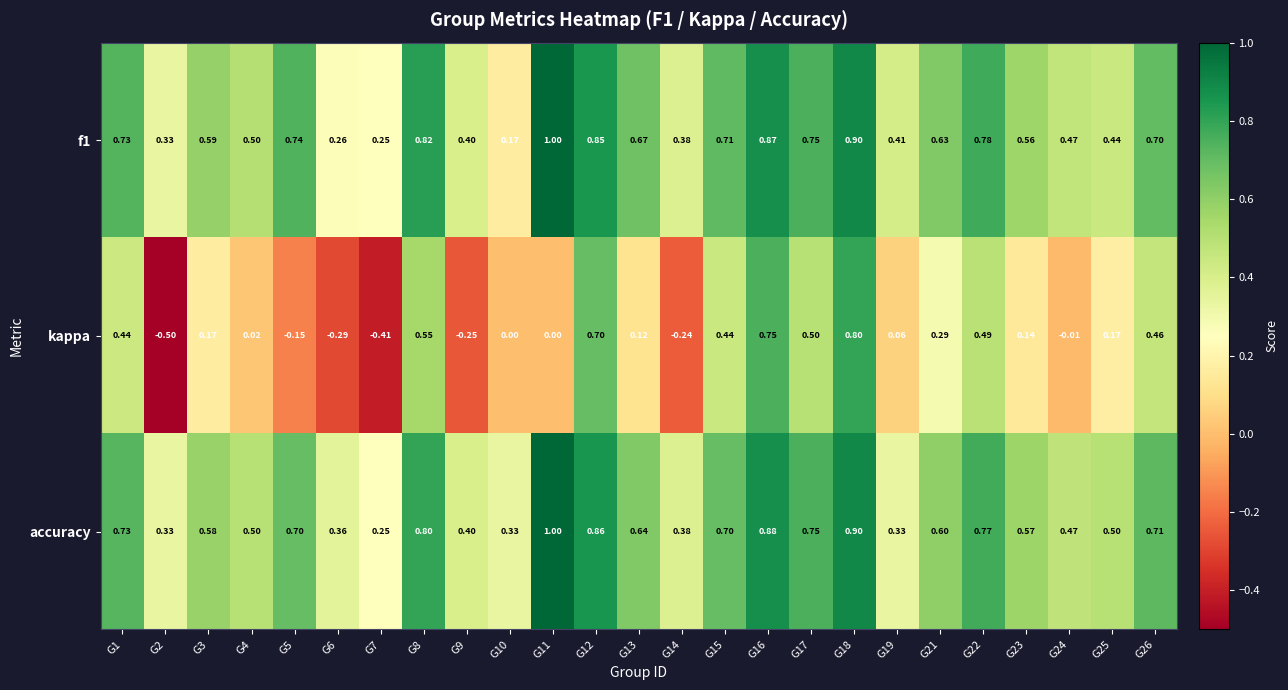

Is the value of accuracy at G3 greater than the value of kappa at G24?

Yes